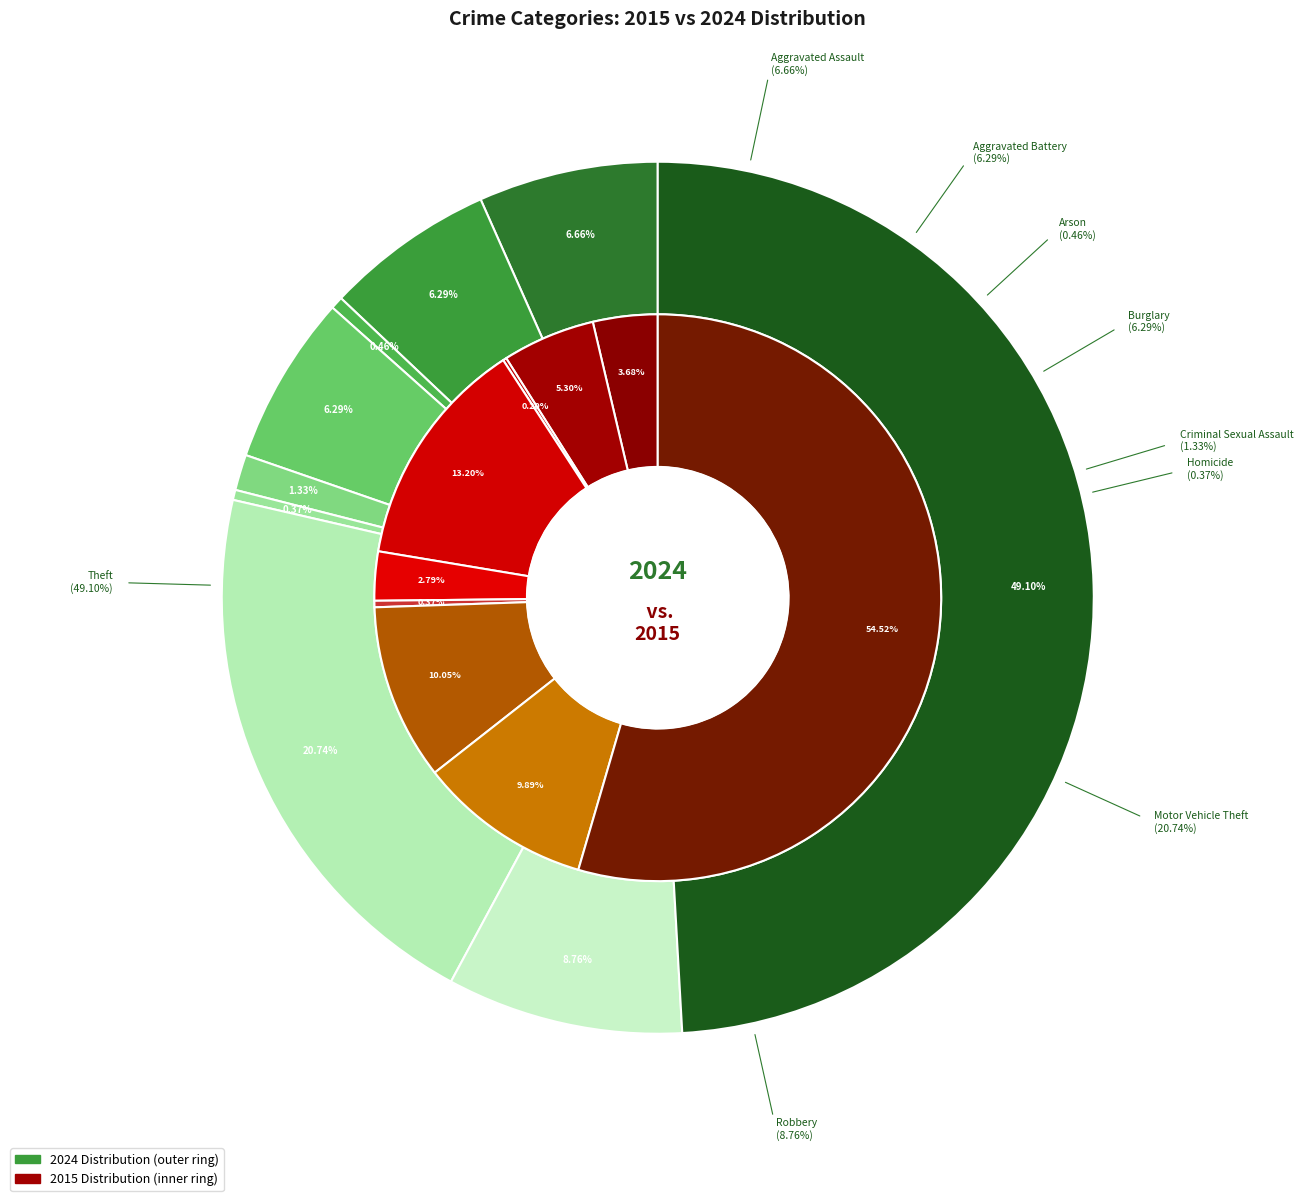

What percentage do 4 and 3 together represent?

7.6%